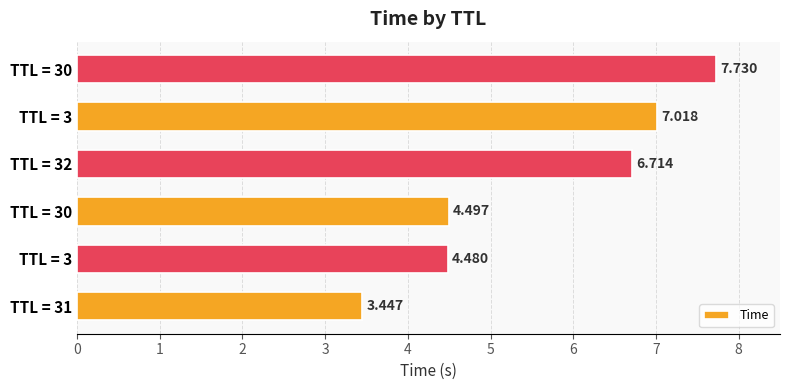

Where does the data first go above 6?

3